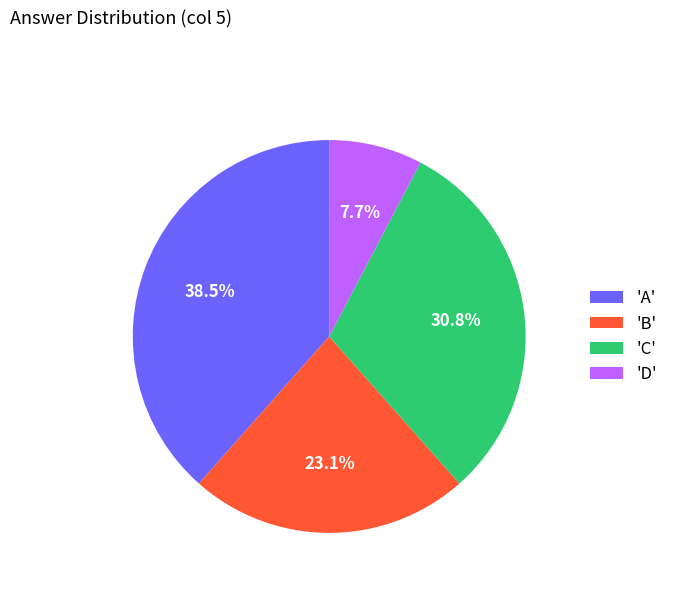

How many slices are in this pie chart?

4